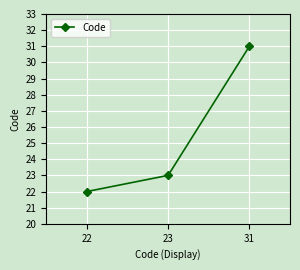

Rank the categories by value from lowest to highest.

22, 23, 31